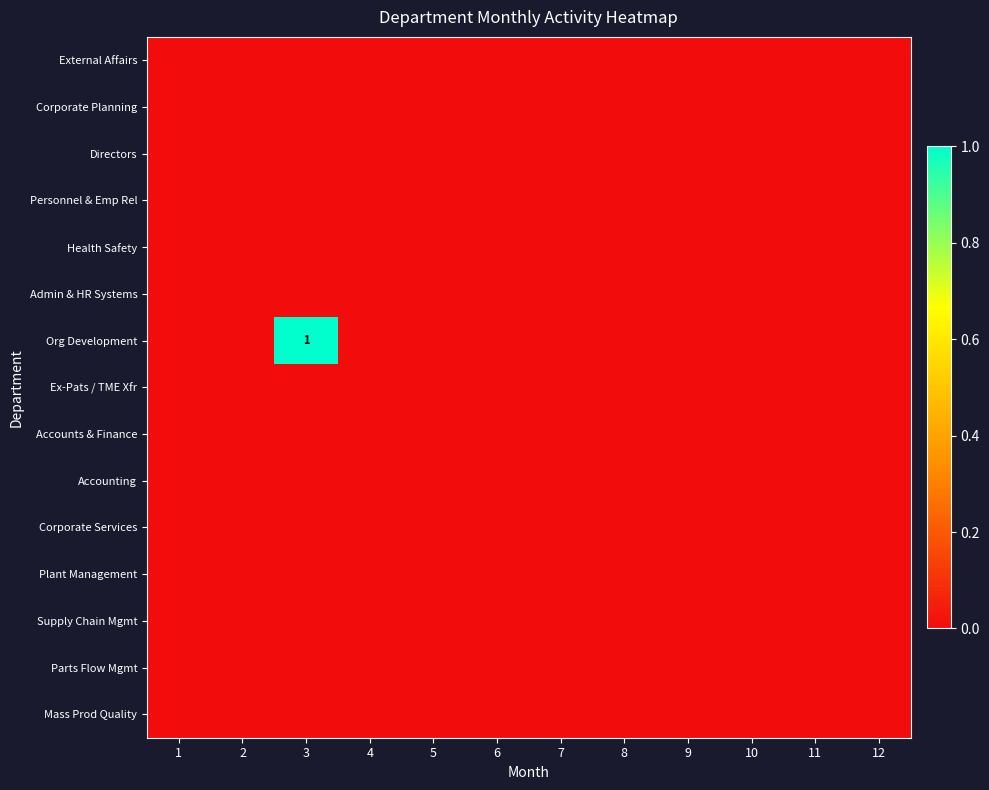

Which label corresponds to the smallest value in the chart?

1